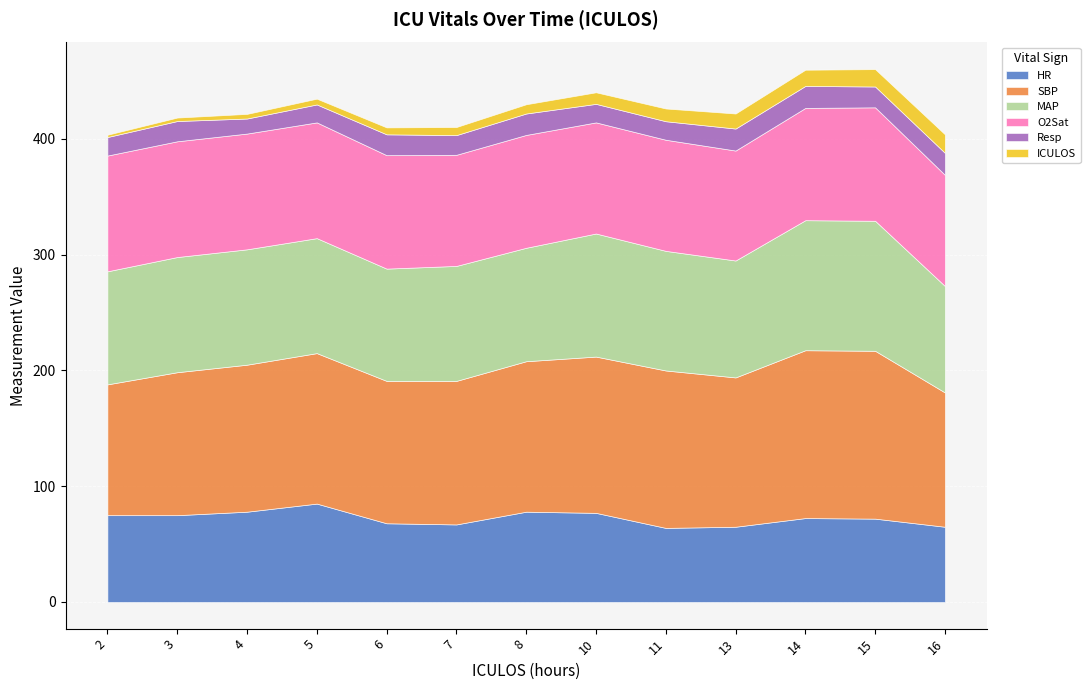

At 7, list the series in order from smallest to largest.

ICULOS, Resp, HR, O2Sat, MAP, SBP